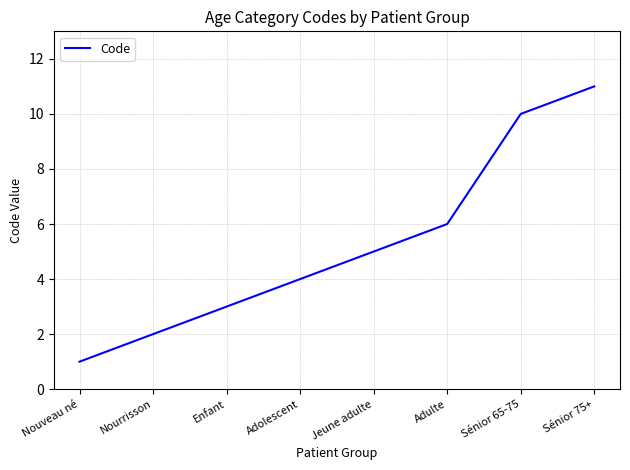

What is the difference between the values at Nourrisson and Jeune adulte?

3